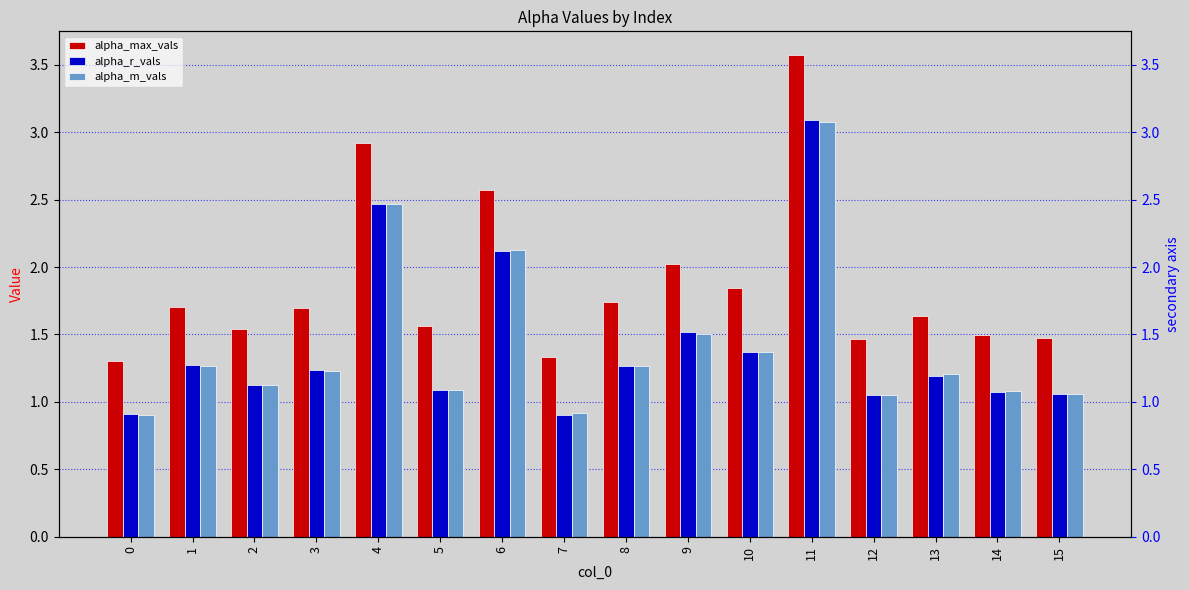

What is the value of the alpha_r_vals bar at the 12th from the left?

3.1